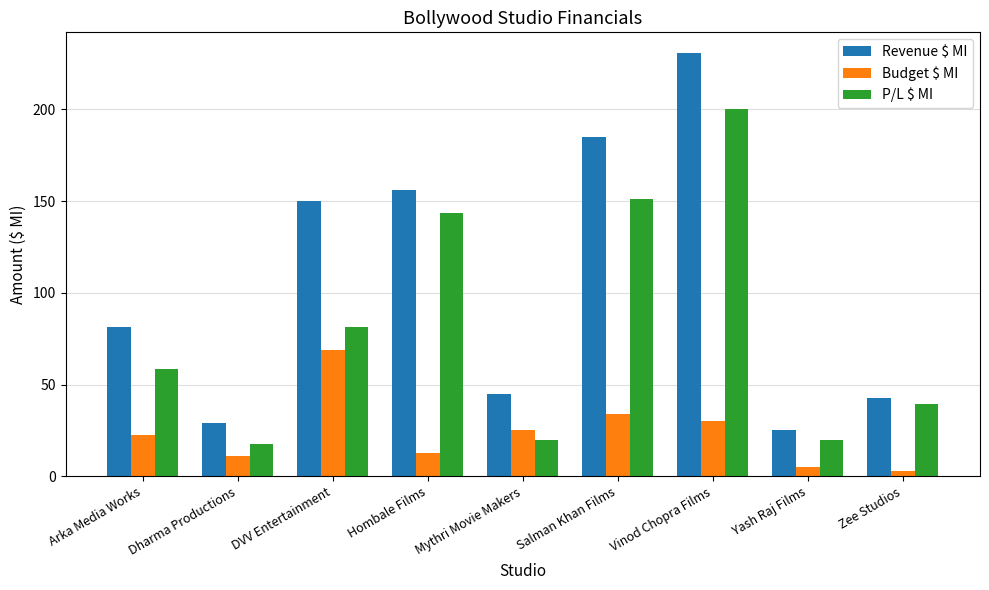

What is the sum of all Budget $ MI values?

211.8